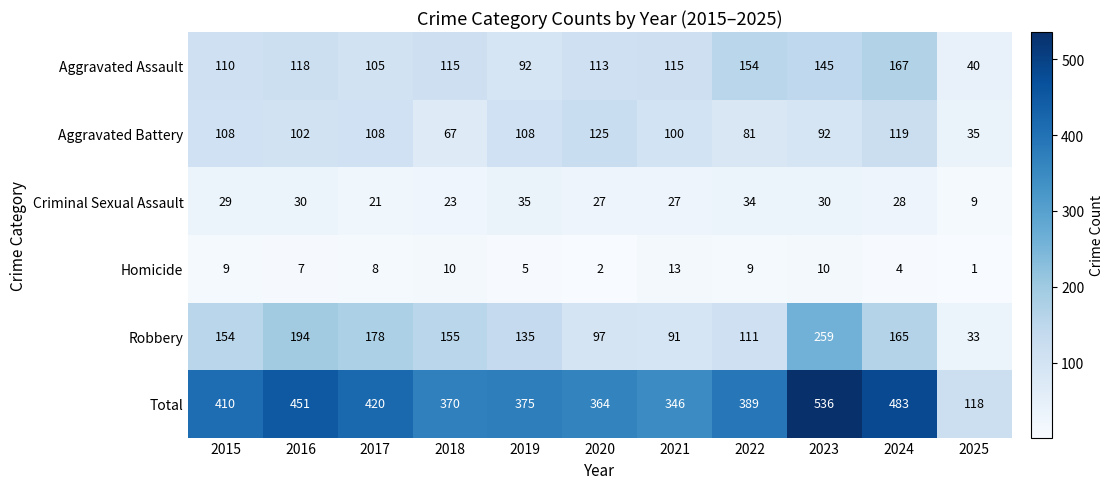

The Criminal Sexual Assault series shows 14 at 2018. True or false?

False